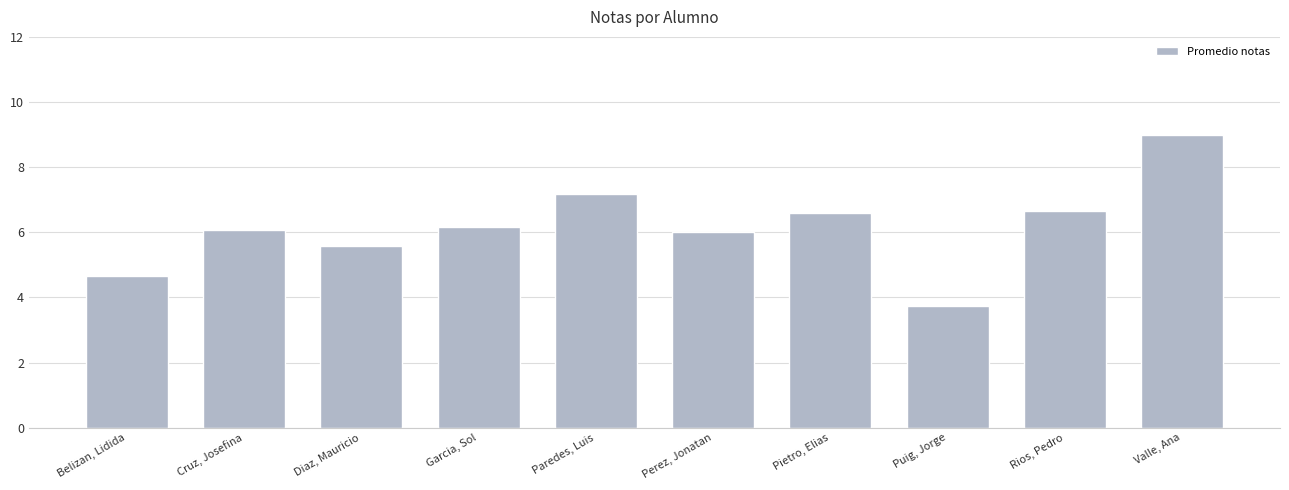

Reading left to right, extract all data points from this chart.

Belizan, Lidida=4.7	Cruz, Josefina=6.1	Diaz, Mauricio=5.6	Garcia, Sol=6.2	Paredes, Luis=7.2	Perez, Jonatan=6.0	Pietro, Elias=6.6	Puig, Jorge=3.8	Rios, Pedro=6.7	Valle, Ana=9.0